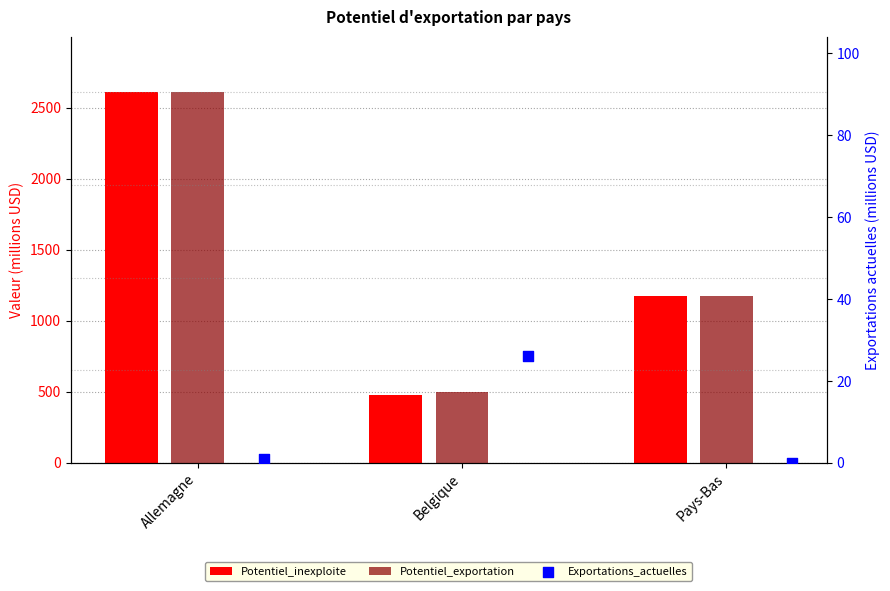

Is the value of Exportations_actuelles at Pays-Bas greater than the value of Potentiel_inexploite at Belgique?

No